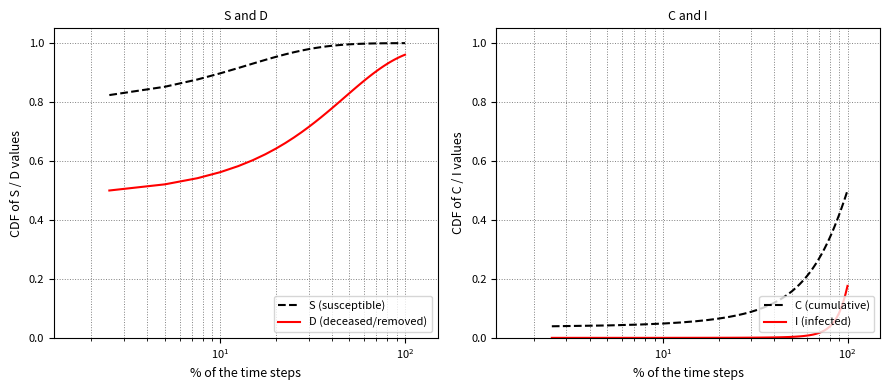

True or false: S (susceptible) and D (deceased/removed) intersect in this chart.

False